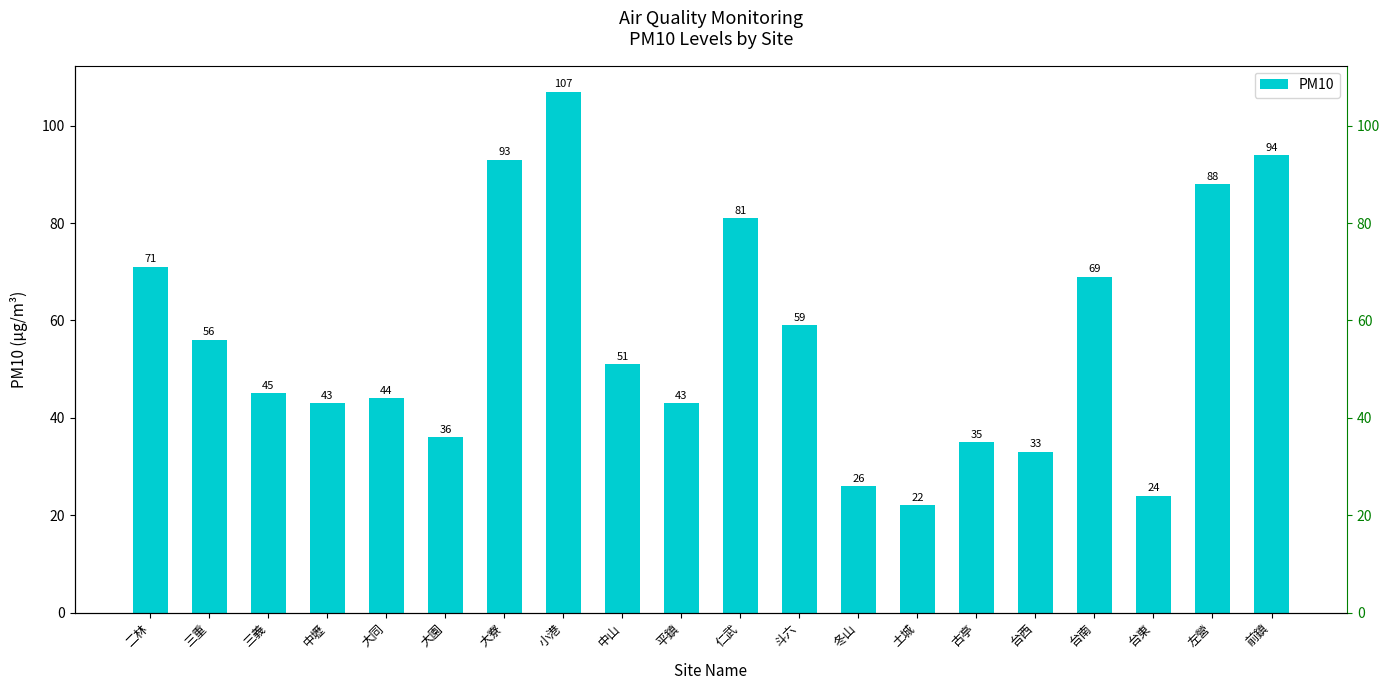

What is the change in value from 土城 to 左營?

+66